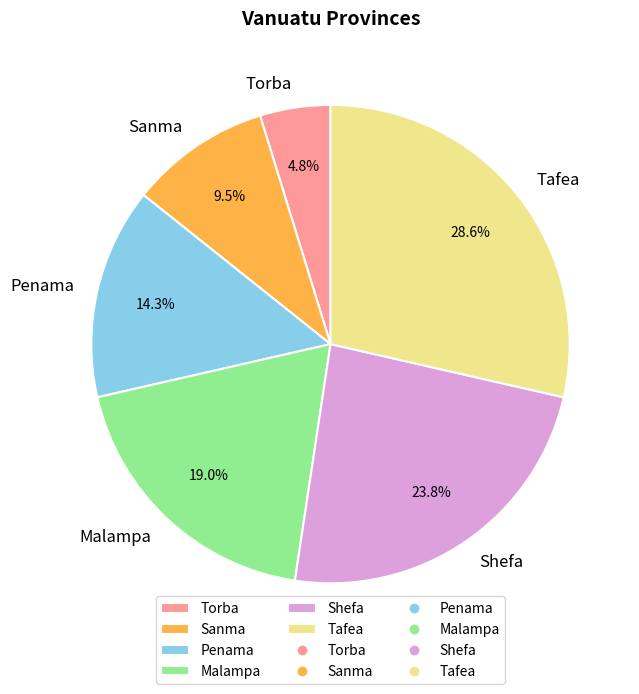

Which category has the smallest portion of the pie?

Torba